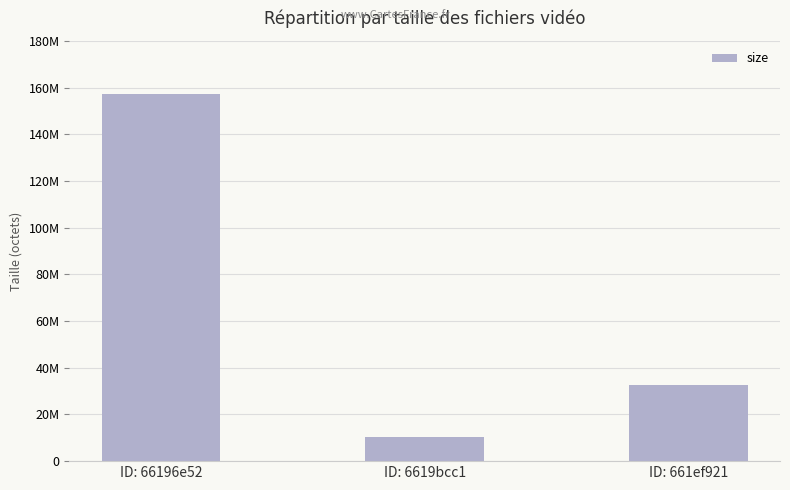

What is the difference between the values at ID: 66196e52 and ID: 6619bcc1?

147137046